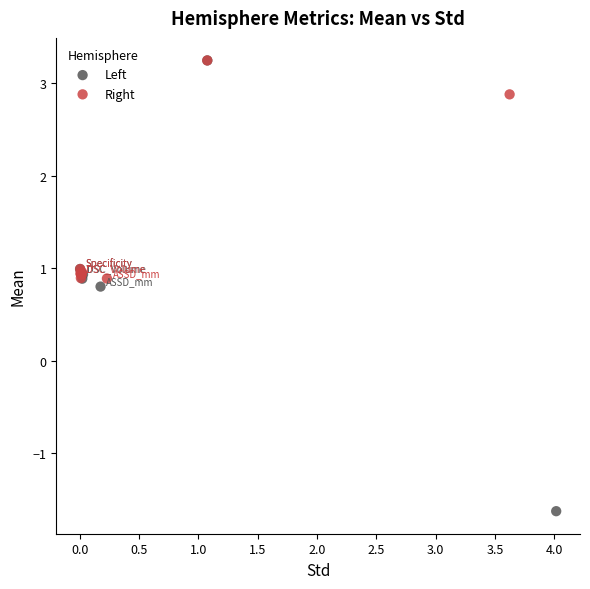

Which series reaches the minimum Y coordinate?

Left